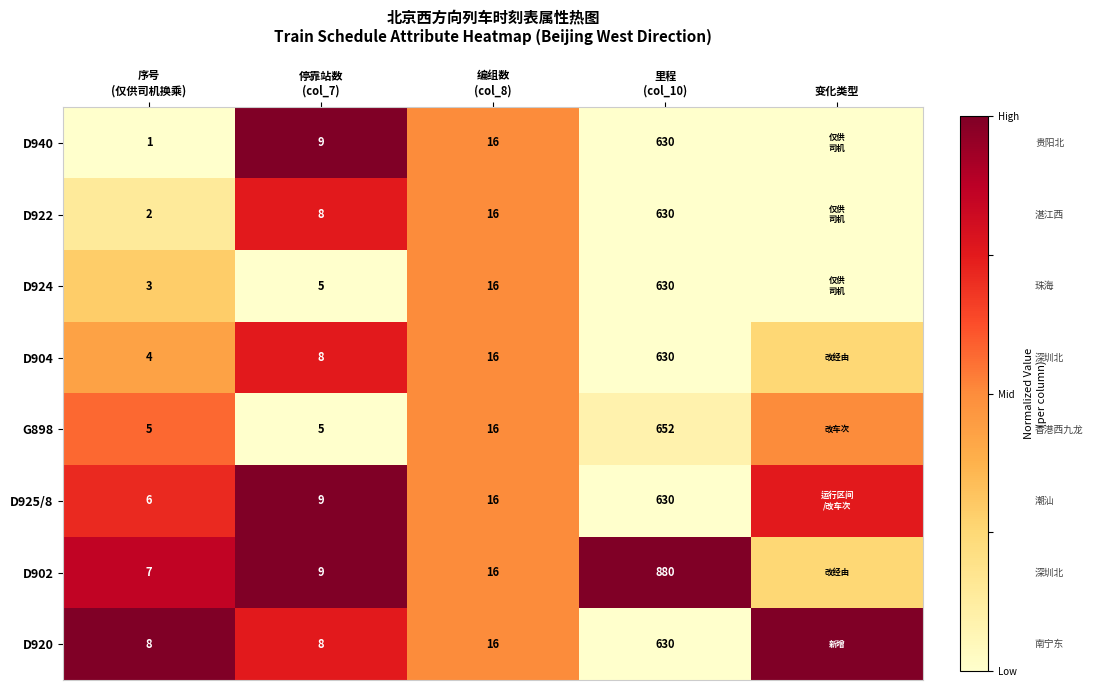

How many distinct data groups are displayed?

8